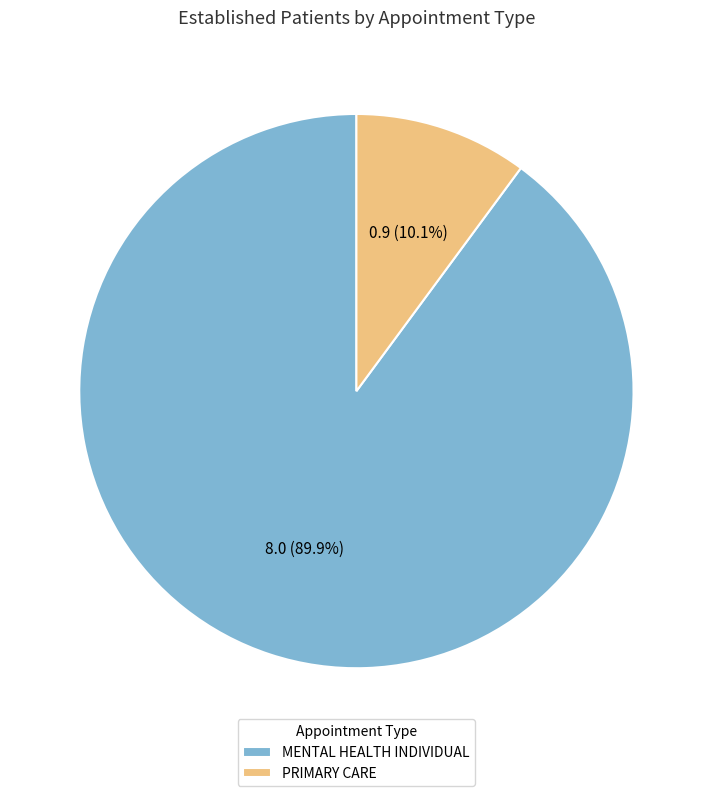

Is there any slice that represents more than half of the pie?

Yes